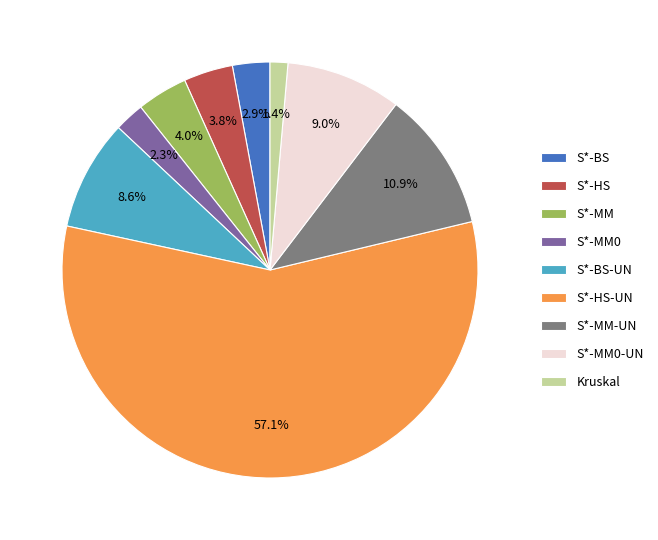

How many segments does this pie chart have?

9